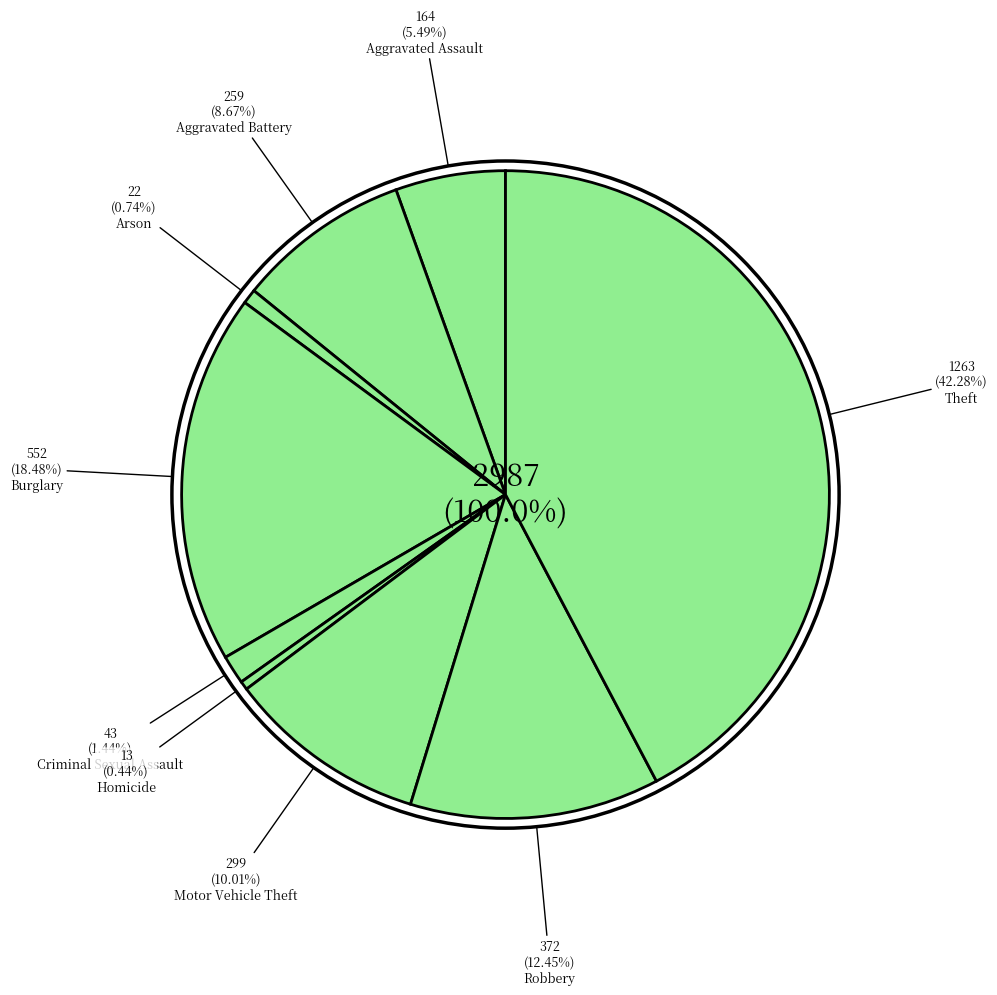

Rank the categories by value from highest to lowest.

Theft, Burglary, Robbery, Motor Vehicle Theft, Aggravated Battery, Aggravated Assault, Criminal Sexual Assault, Arson, Homicide